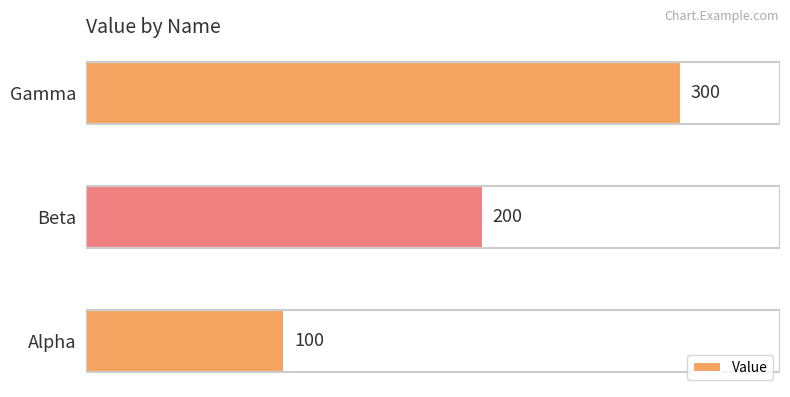

Are the bars horizontal?

Yes